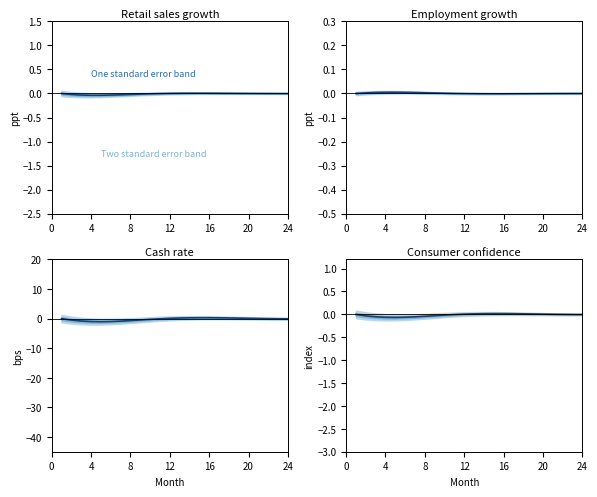

Where is the data nearest to the value 0?

21